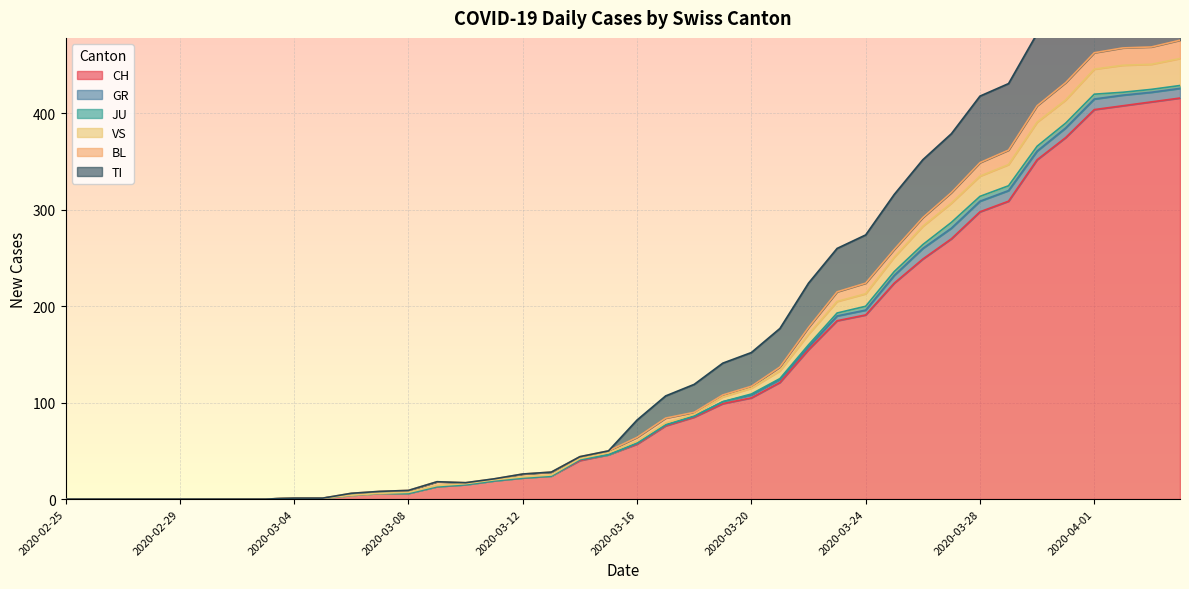

True or false: JU and TI intersect in this chart.

False